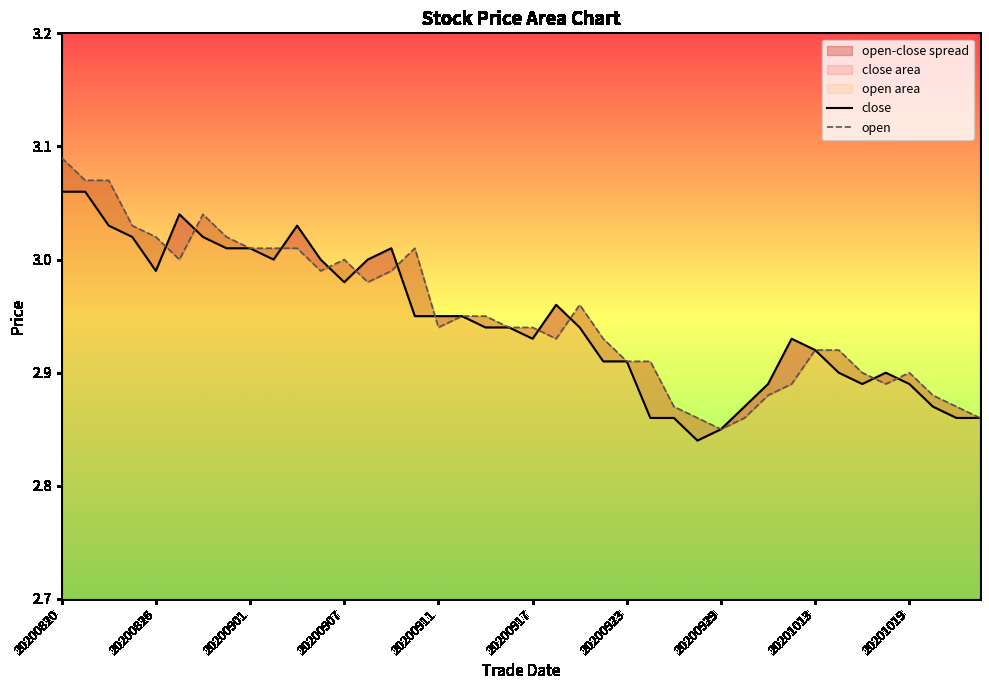

Does the chart have visible grid lines?

No